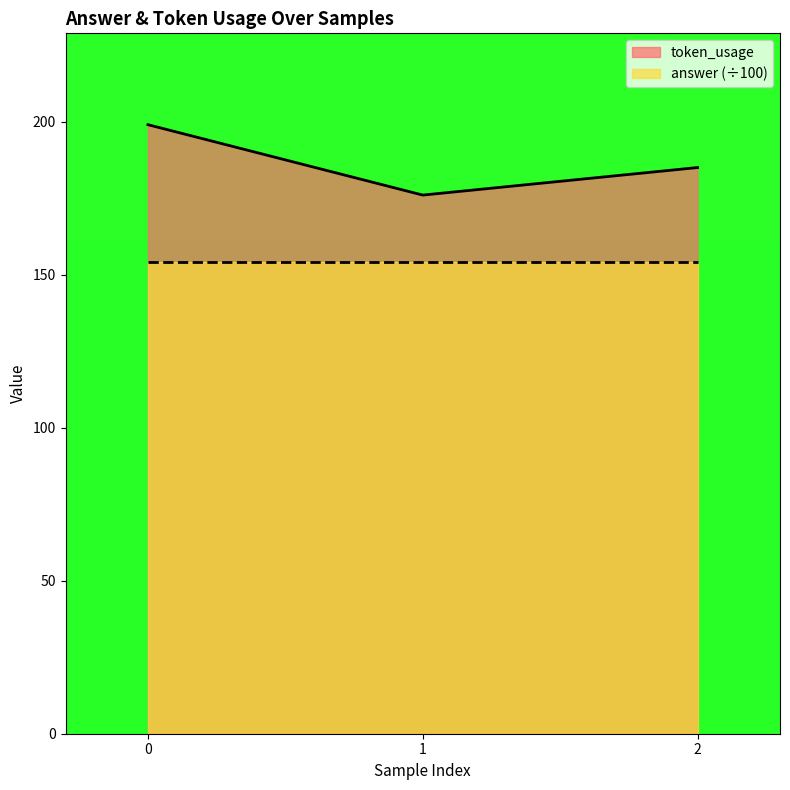

Is it true that the value at 0 is 306?

False